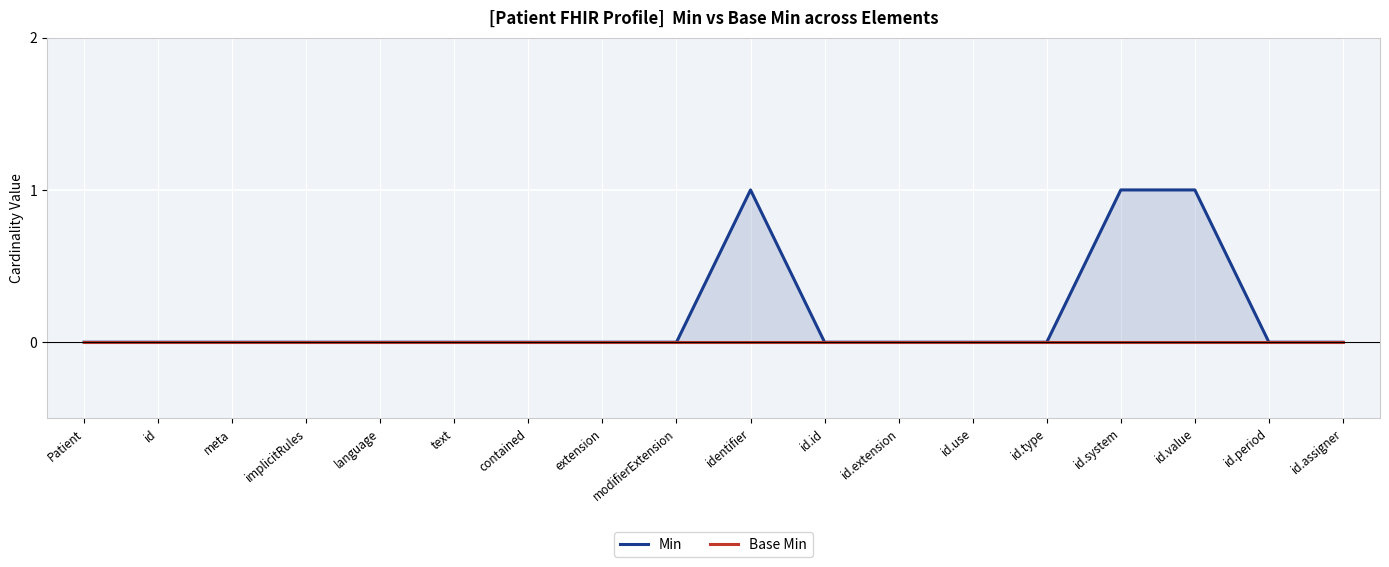

At id.value, list the series in order from smallest to largest.

Base Min, Min